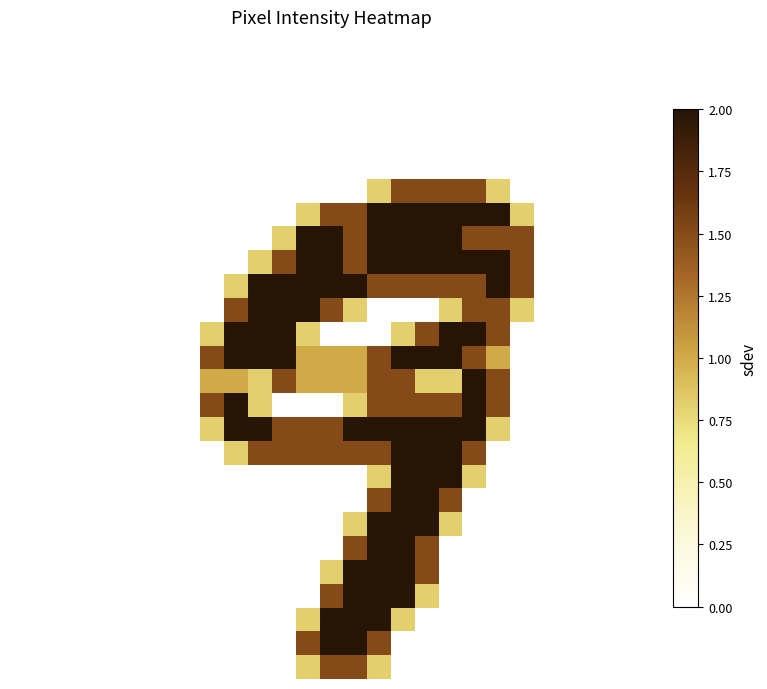

What is the greatest value displayed?

2.0